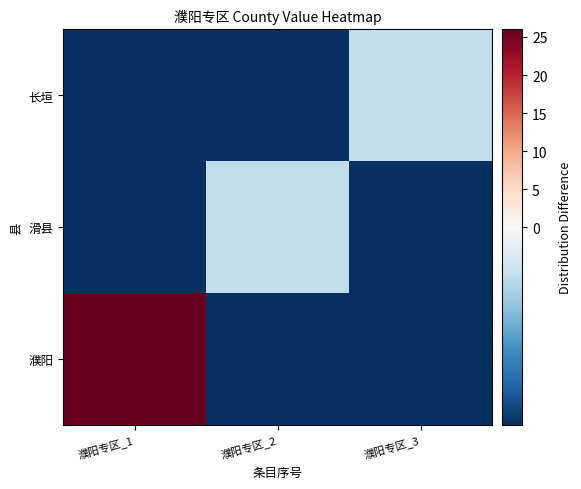

Count the number of categories in the chart.

3